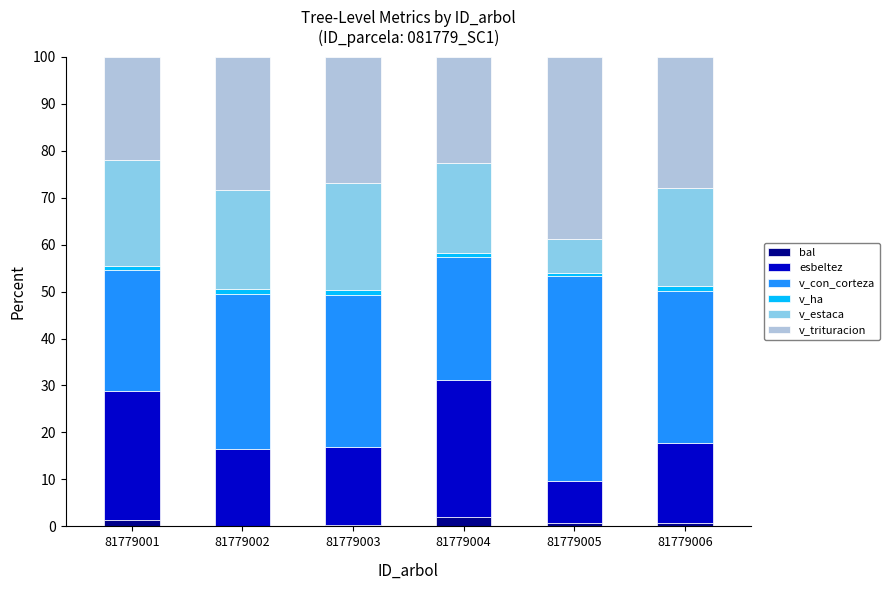

What is the average value of the v_estaca series?

18.9